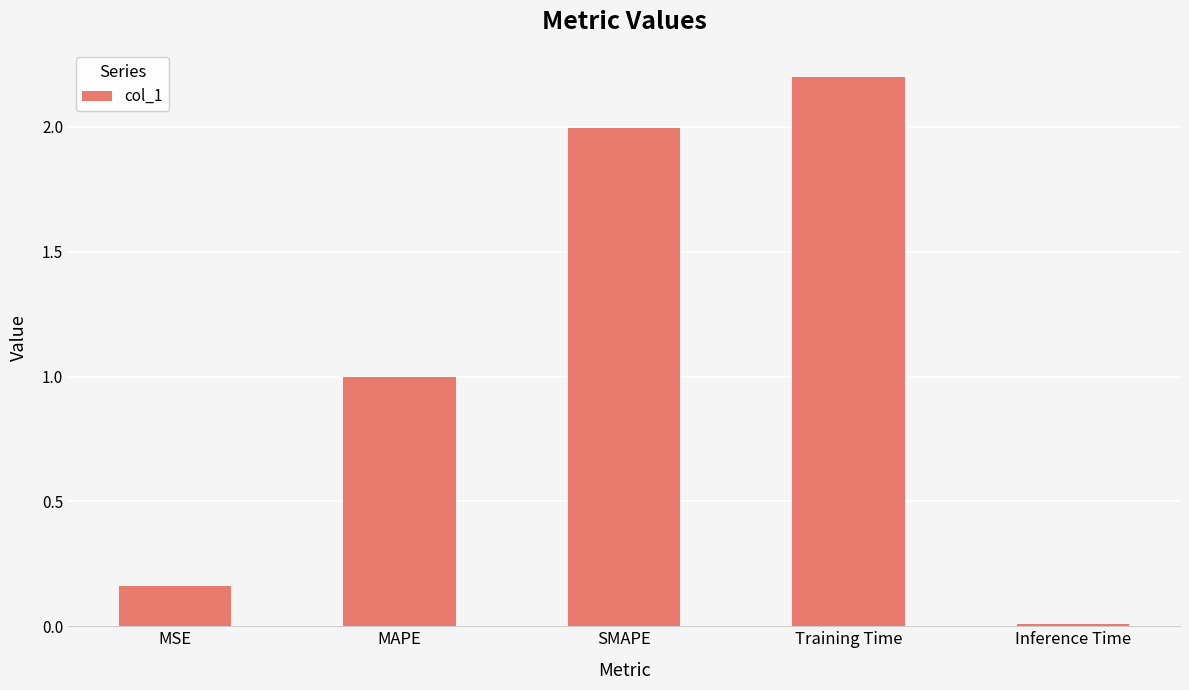

Which has a higher value, MSE or SMAPE?

SMAPE